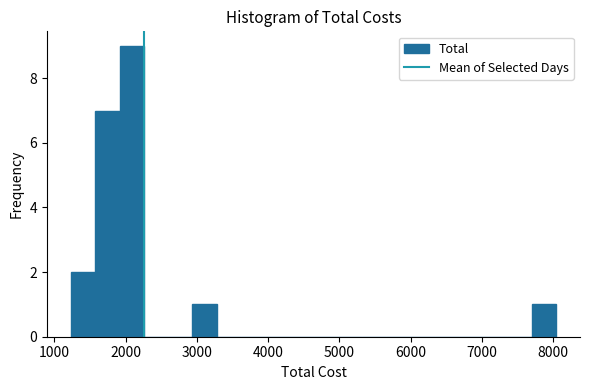

Around what value on the x-axis is the tallest bar? Give the approximate position of its centre, as read against the axis.

2100